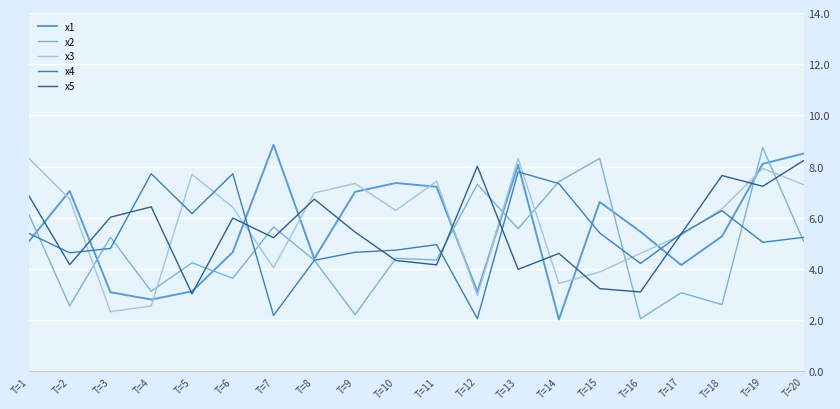

Rank the series at T=4 from highest to lowest value.

x4, x5, x2, x1, x3